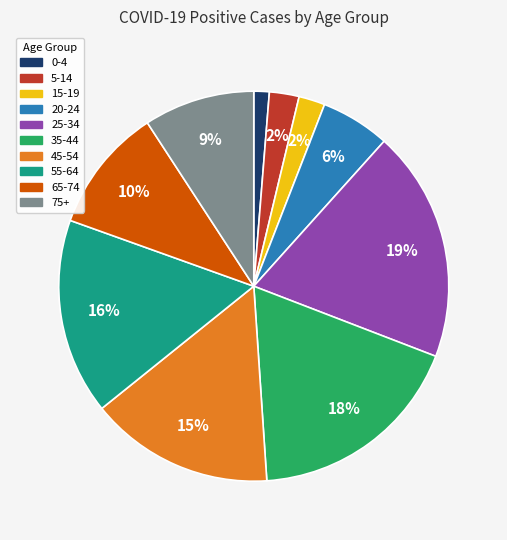

Does any single category account for the majority?

No